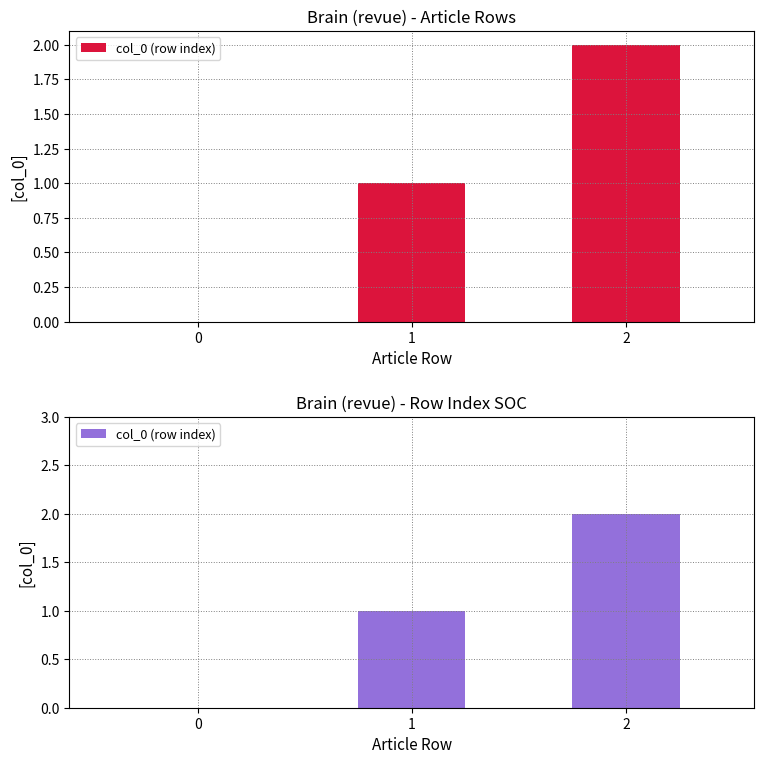

Where is the data nearest to the value 1?

1